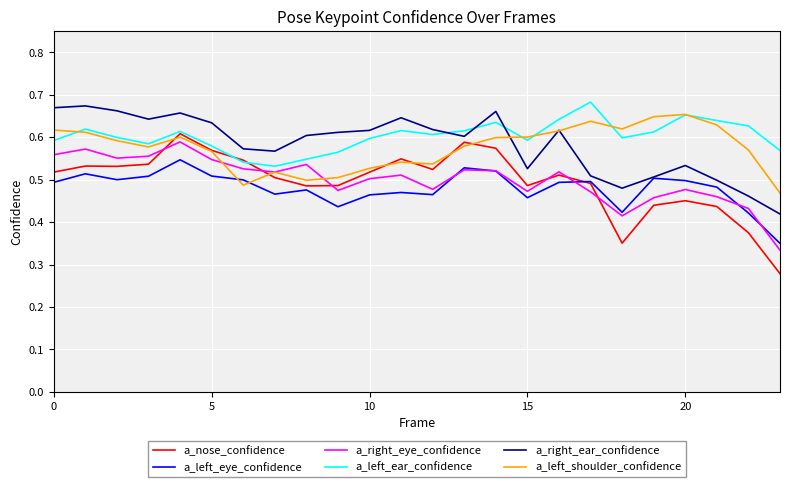

True or false: a_left_ear_confidence and a_left_eye_confidence cross at least once.

False